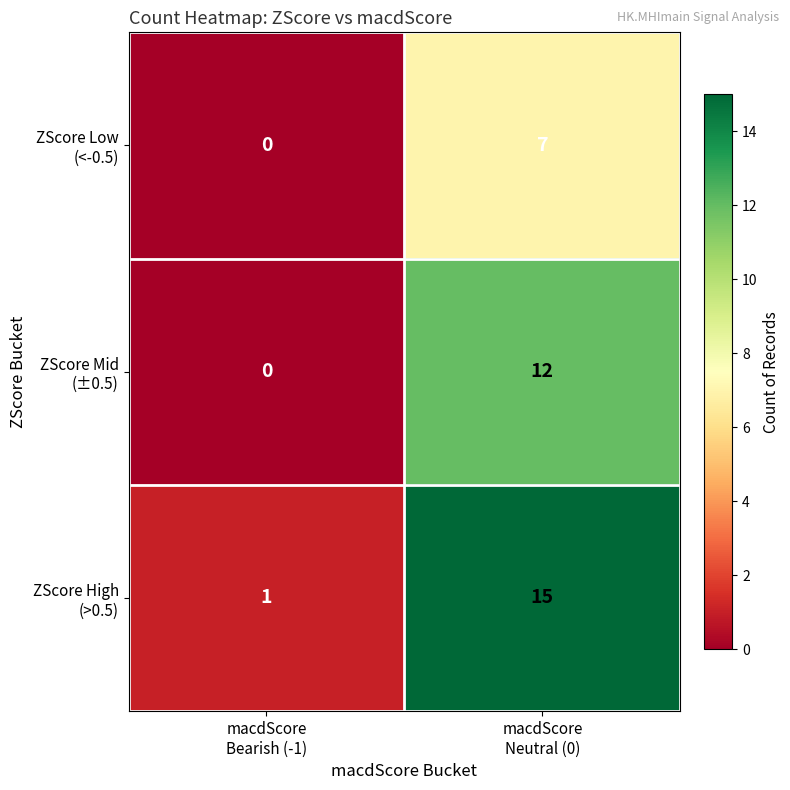

What is the greatest value displayed?

15